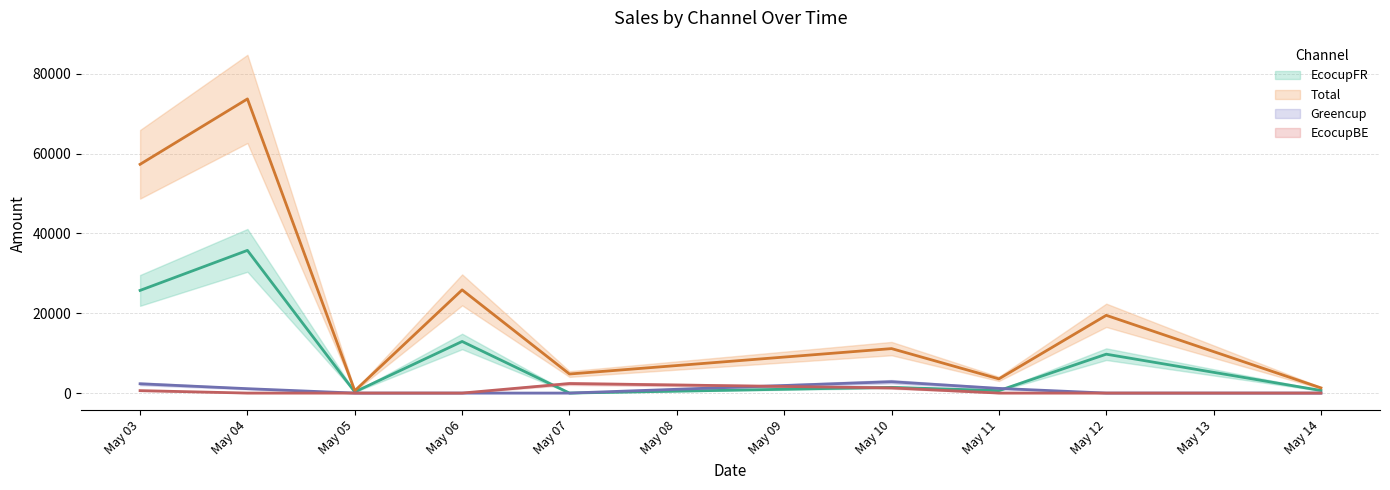

In Total, how many points are higher than both neighbors (excluding endpoints)?

4